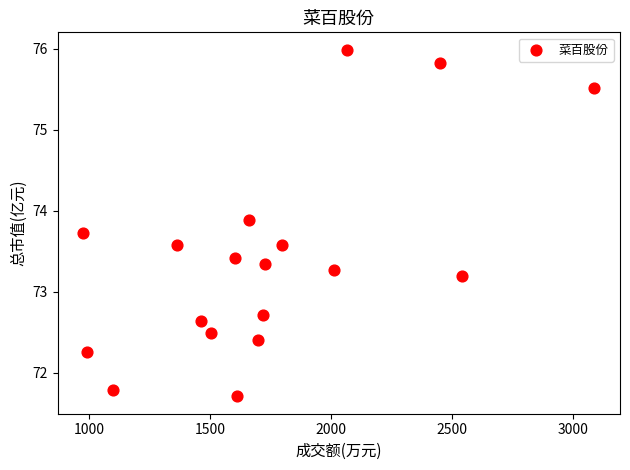

What Y value in the scatter plot is closest to 73?

73.2